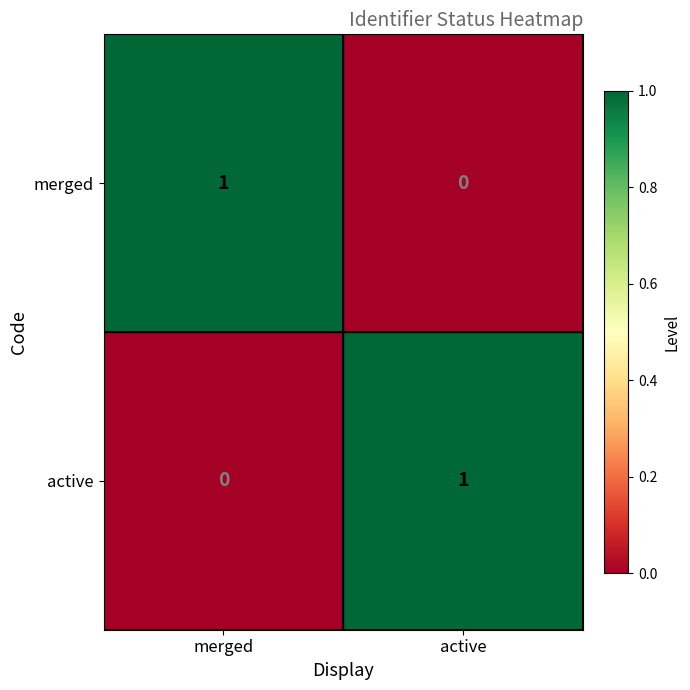

Which category has the highest value in the active series?

active